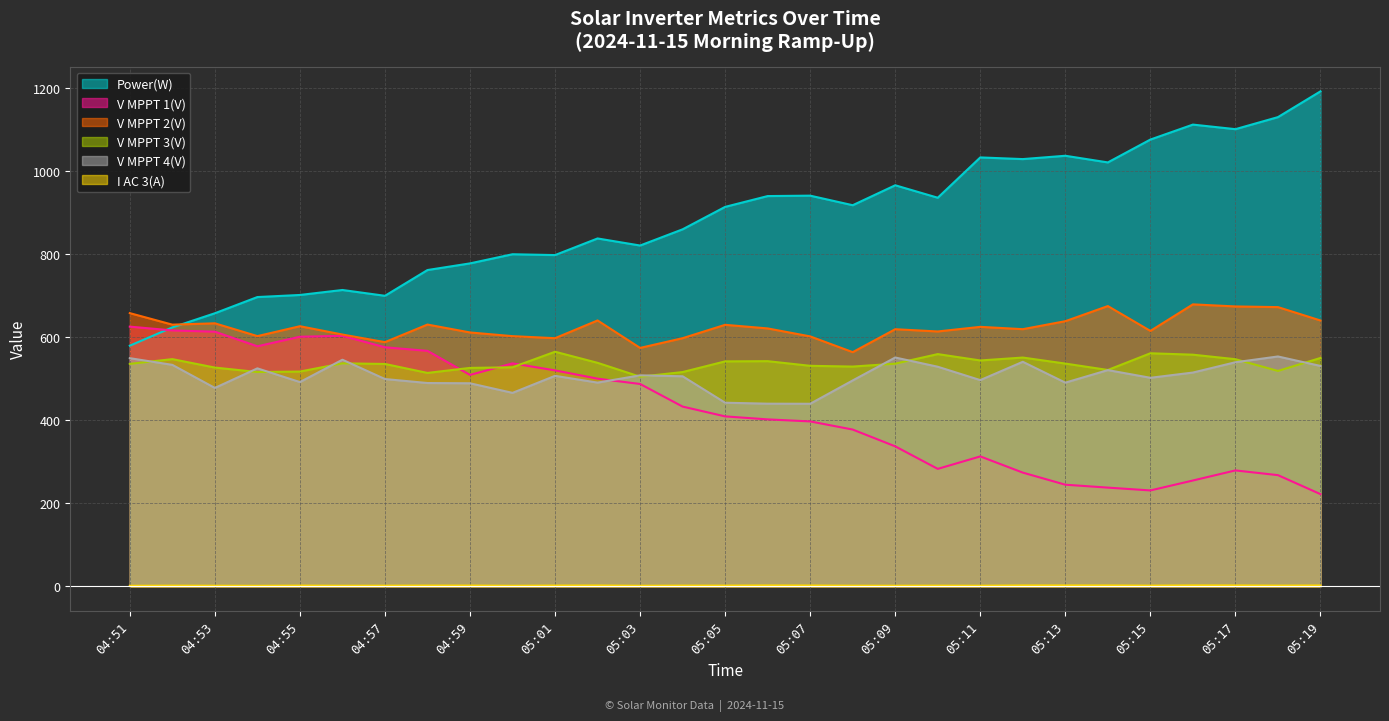

Where is the first local maximum for V MPPT 2(V)?

04:53